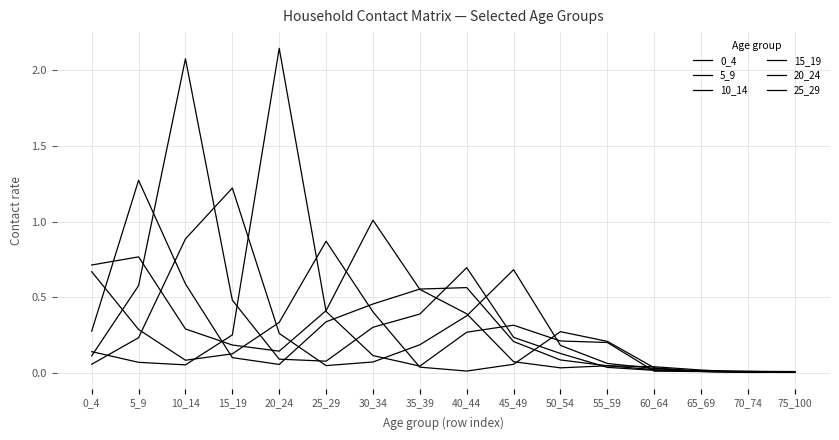

How many lines are shown in the chart?

6